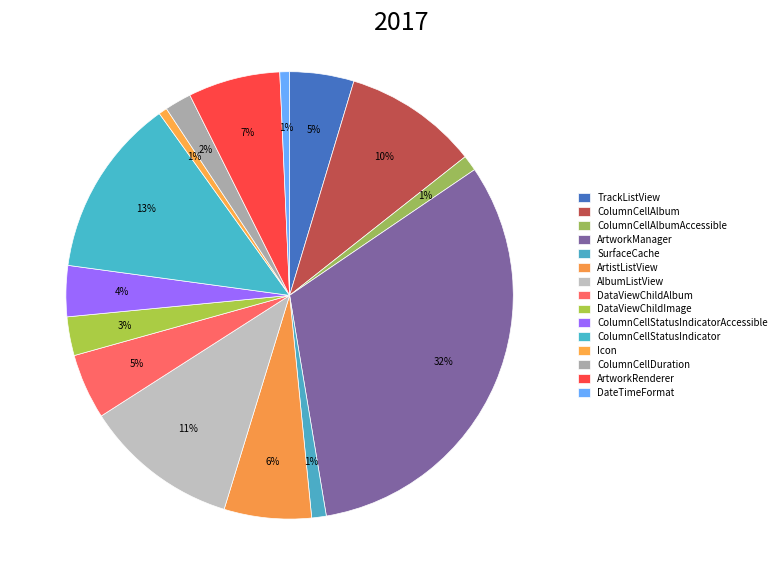

Combined, what portion of the pie is ColumnCellAlbumAccessible and ArtworkManager?

33.0%